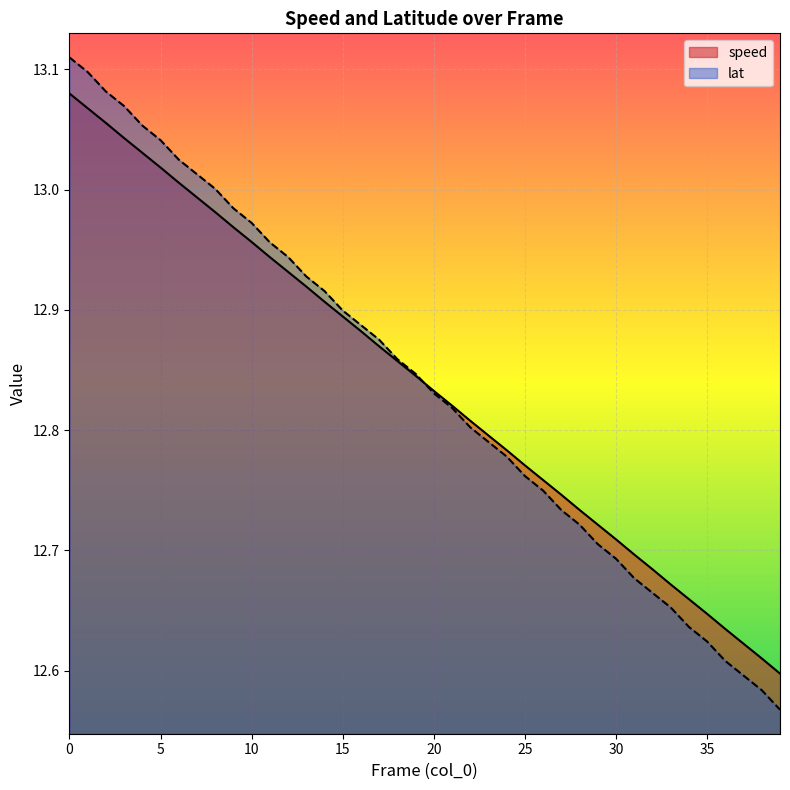

Between 17 and 29, which is larger?

17